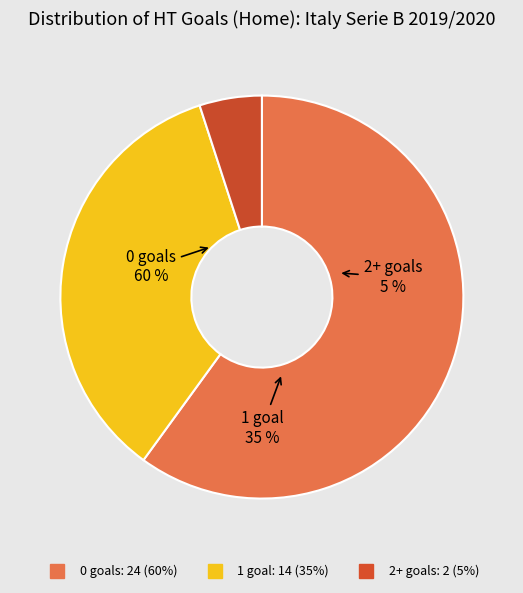

Rank the categories by value from lowest to highest.

2+, 1, 0